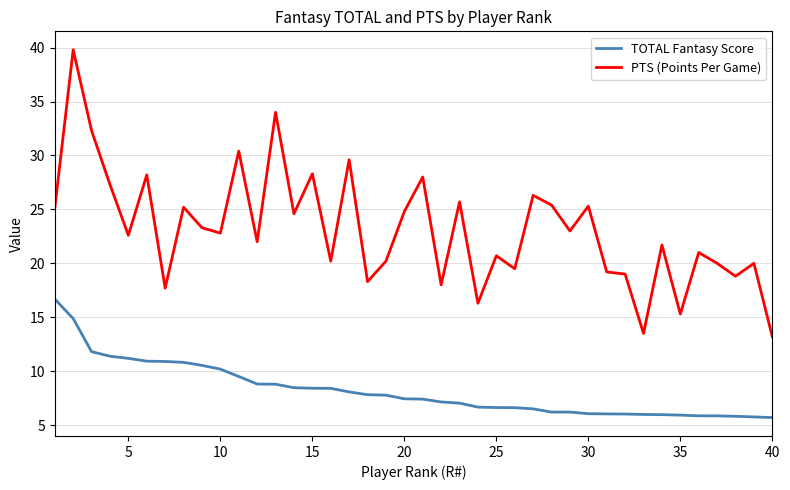

True or false: PTS (Points Per Game) and TOTAL Fantasy Score cross at least once.

False